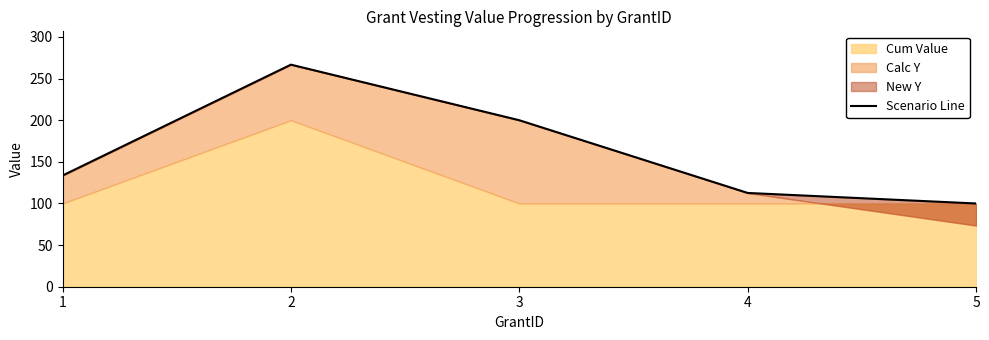

Approximately how many times larger is the value at 4 compared to 5?

1.1